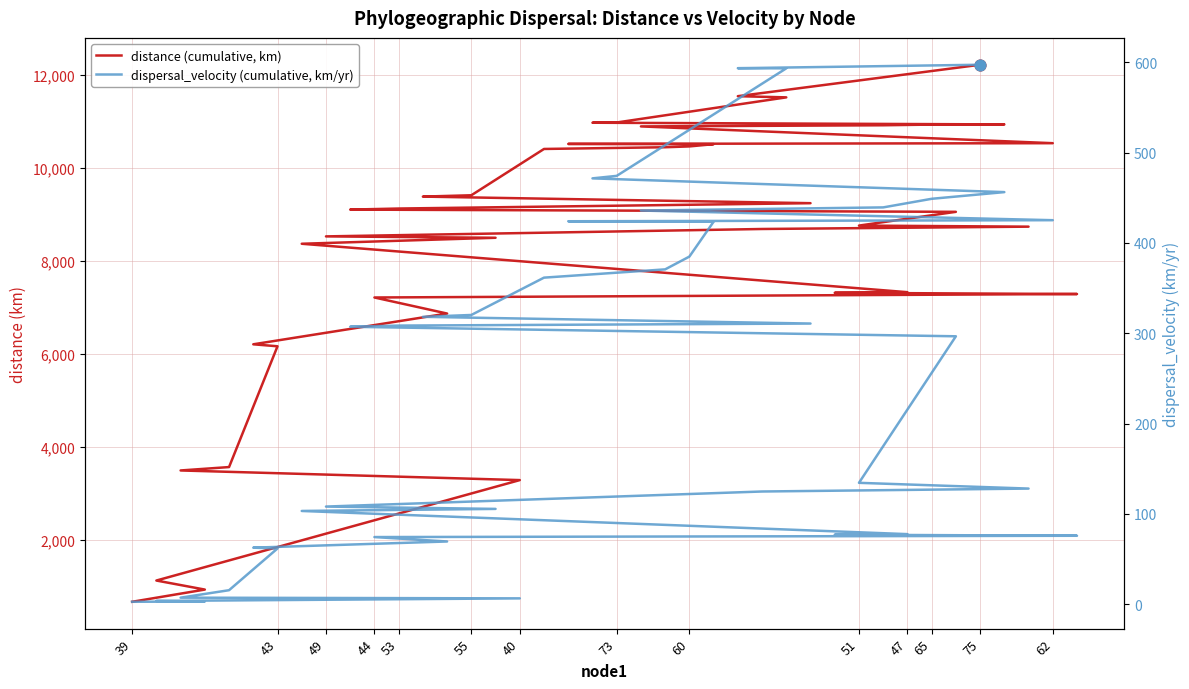

Which series contains the highest Y value?

distance (cumulative, km)